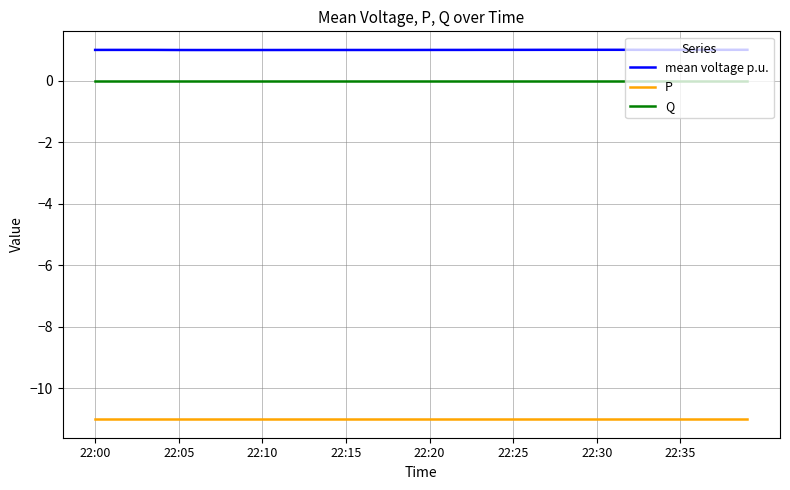

How many lines are shown in the chart?

3